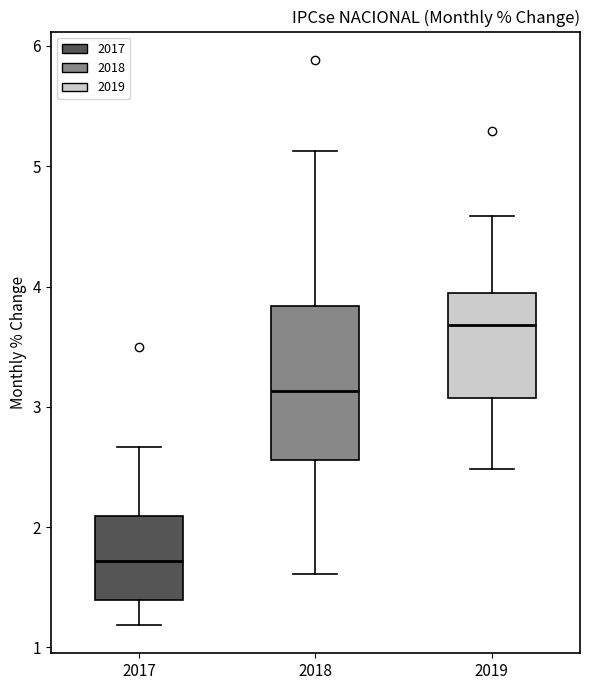

Reading left to right, read every box against the y-axis: the position of its median line, the range the box covers, and the ends of its whiskers. The values are not printed on the chart, so give them approximately, as read against the axis.

2017: median 1.7, box 1.4 to 2.1, whiskers 1.2 to 2.7
2018: median 3.1, box 2.6 to 3.8, whiskers 1.6 to 5.1
2019: median 3.7, box 3.1 to 3.9, whiskers 2.5 to 4.6